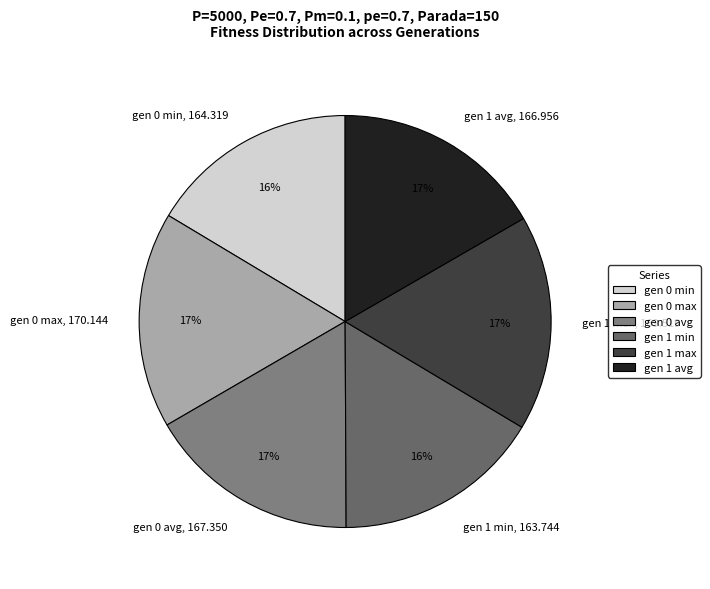

Between gen 0 max and gen 0 min, which is larger?

gen 0 max